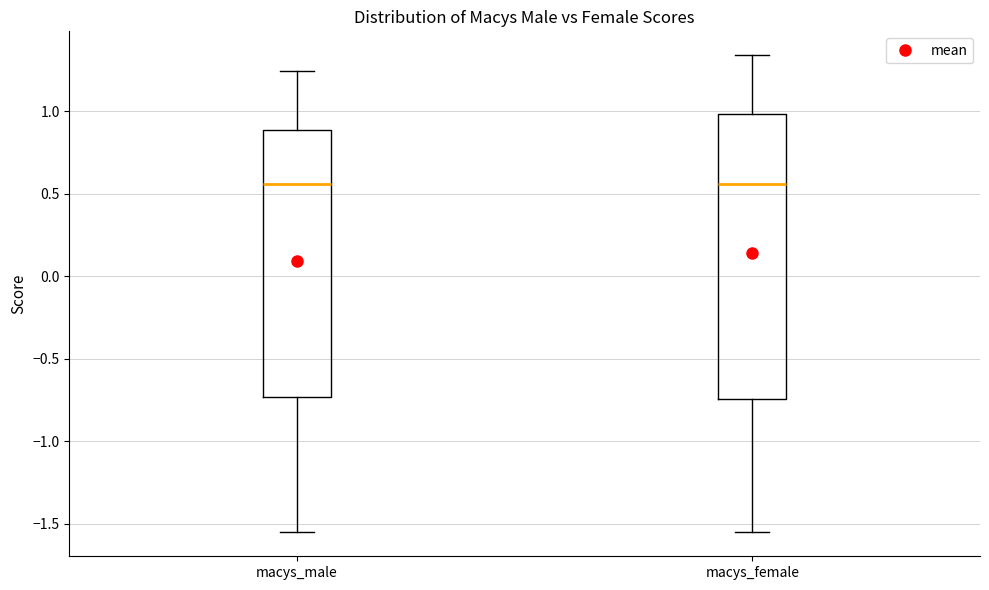

Reading left to right, transcribe this box plot: for each box, give where its median line is, the range the box spans, and where its two whiskers end, as read against the y-axis. The values are not printed on the chart, so give them approximately, as read against the axis.

macys_male: median 0.55, box -0.75 to 0.90, whiskers -1.55 to 1.25
macys_female: median 0.55, box -0.75 to 1.00, whiskers -1.55 to 1.35